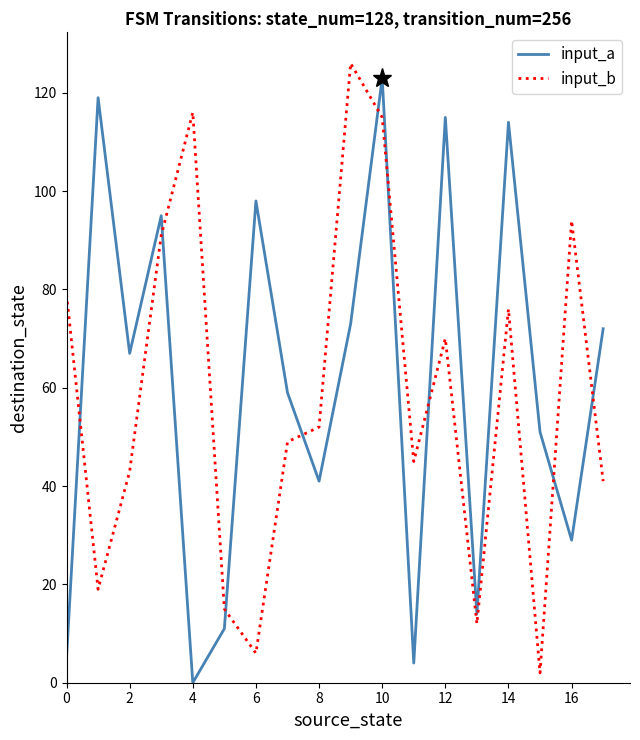

What is the difference between the maximum and minimum values in the input_a series?

123